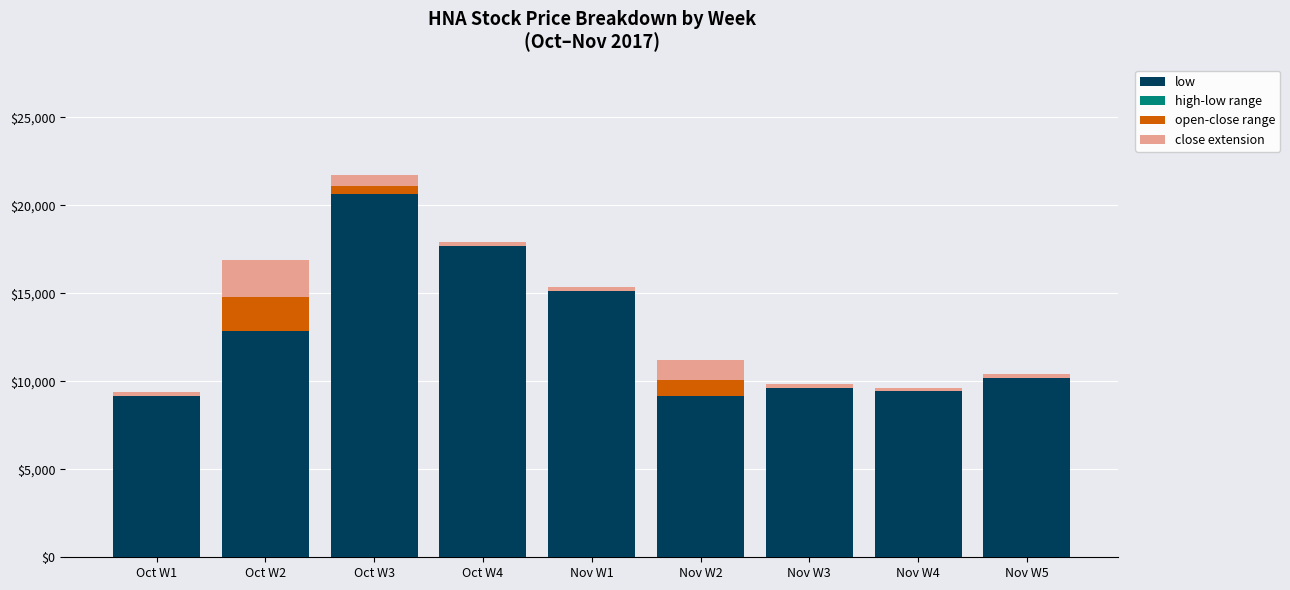

What position from the right is Oct W3?

7